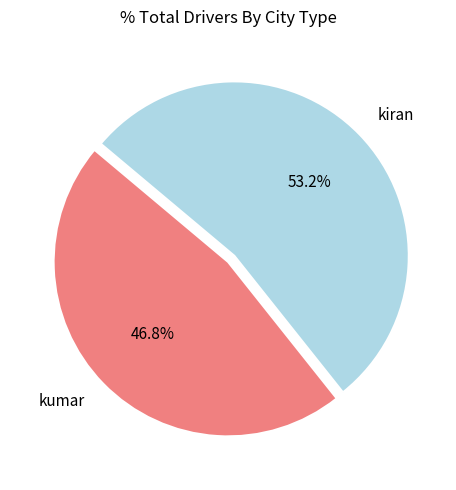

To the nearest percent, what is the average slice percentage?

50%